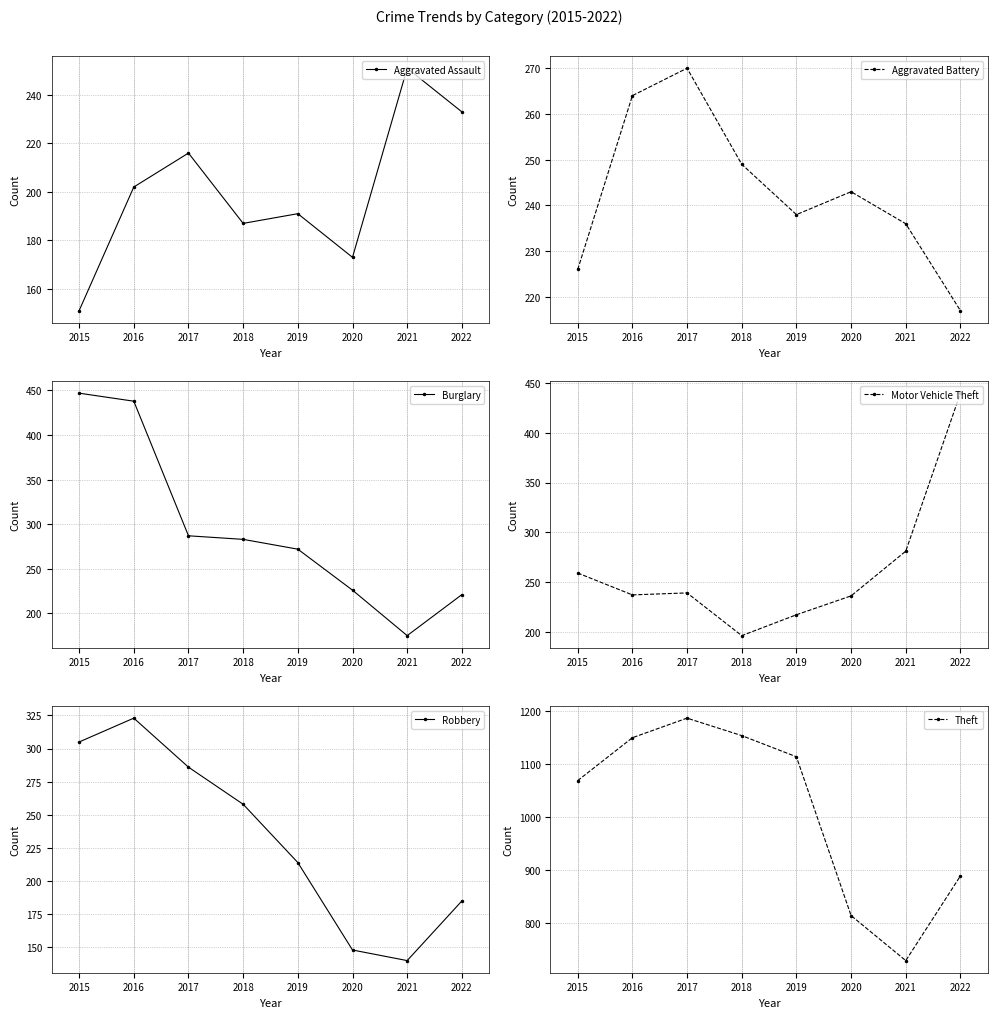

True or false: Motor Vehicle Theft and Aggravated Battery intersect in this chart.

True